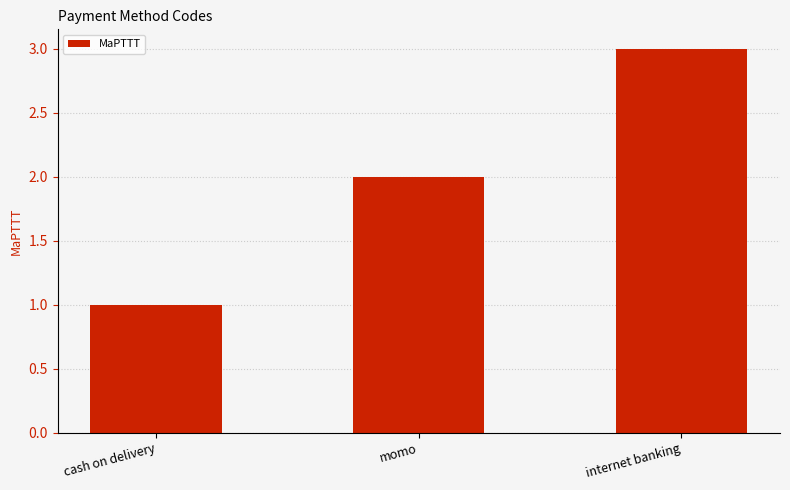

What is the change in value from momo to internet banking?

+1